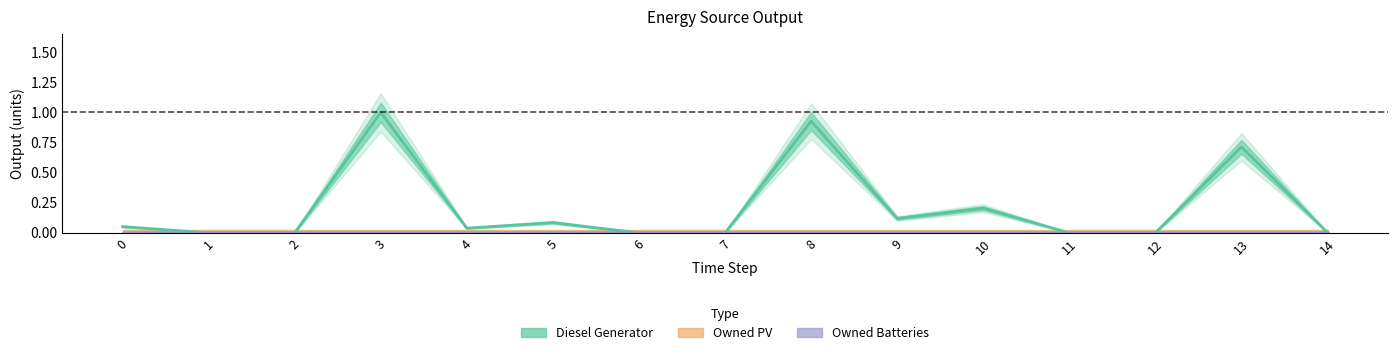

True or false: Diesel Generator has a value of 0.3 at 11.

False